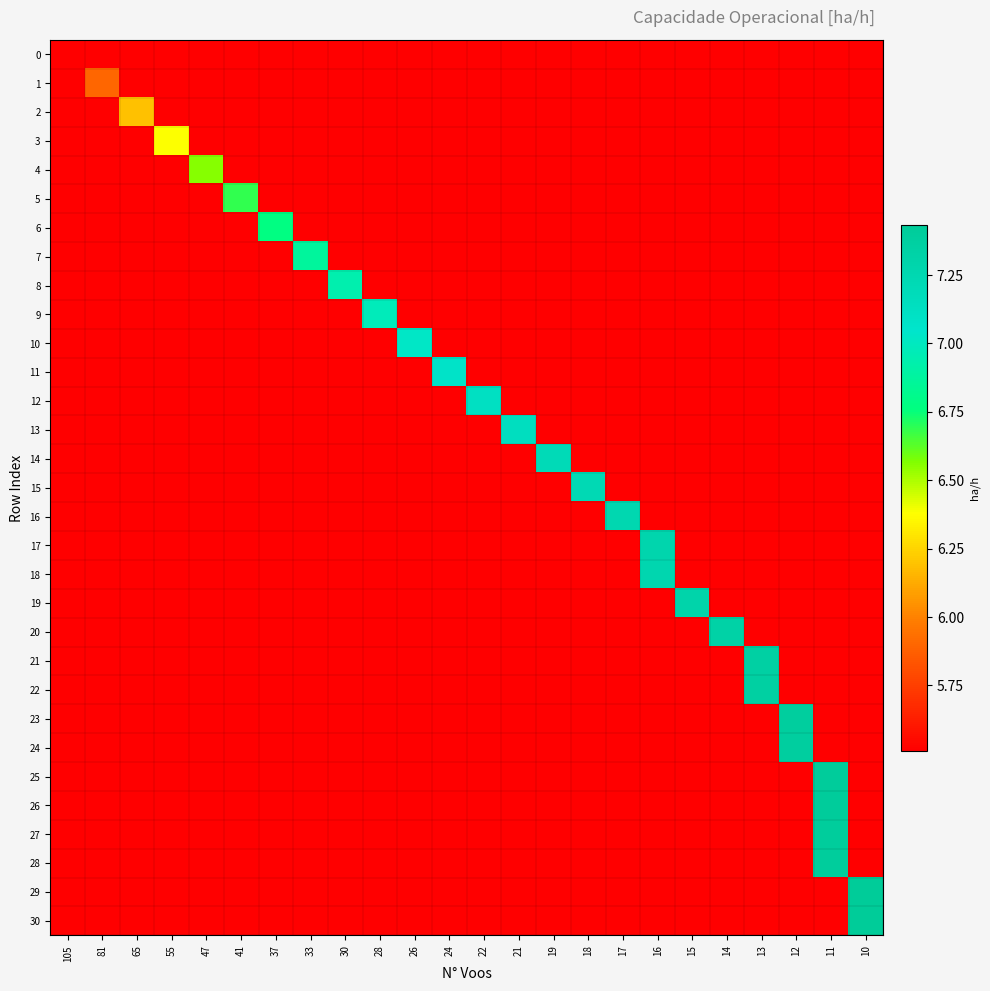

Rank the series by their average value, from lowest to highest.

row_0, row_1, row_2, row_3, row_4, row_5, row_6, row_7, row_8, row_9, row_10, row_11, row_12, row_13, row_14, row_15, row_16, row_17, row_18, row_19, row_20, row_21, row_22, row_23, row_24, row_25, row_26, row_27, row_28, row_29, row_30